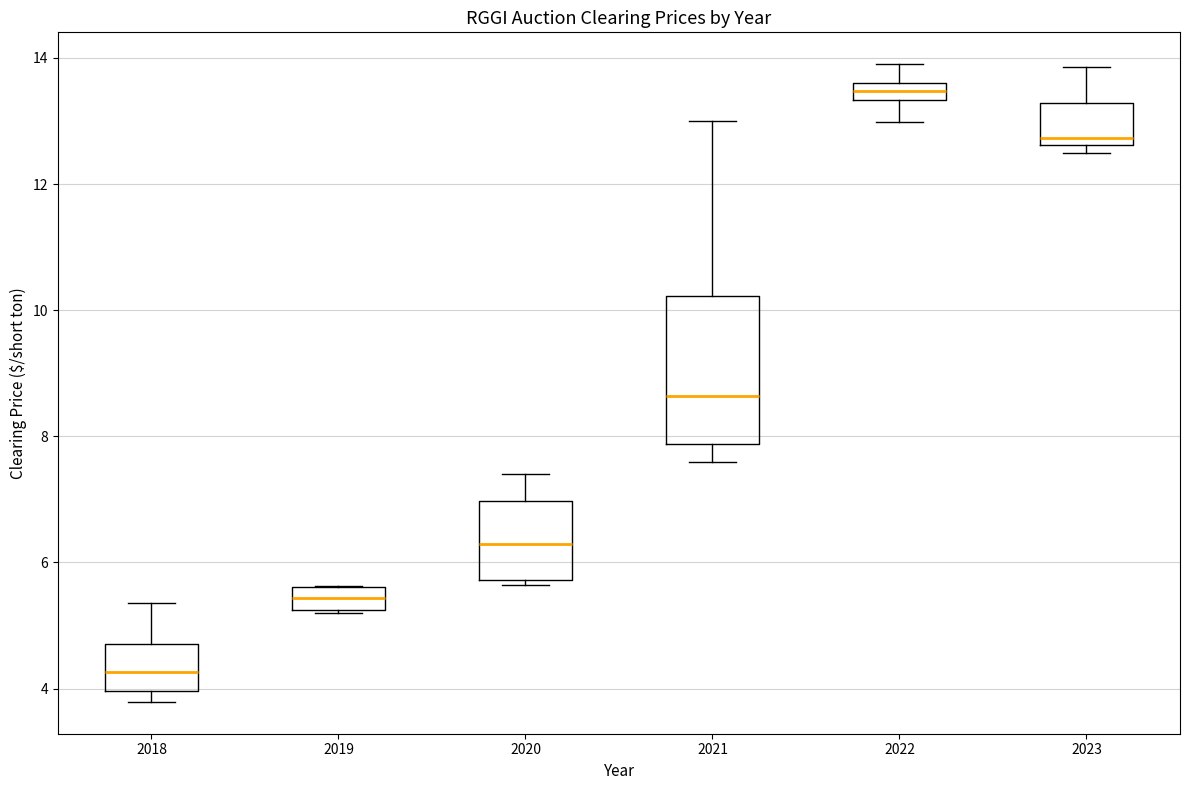

Where does the lower whisker of the box at x = 2022 end on the y-axis? The values are not printed on the chart, so give them approximately, as read against the axis.

13.0